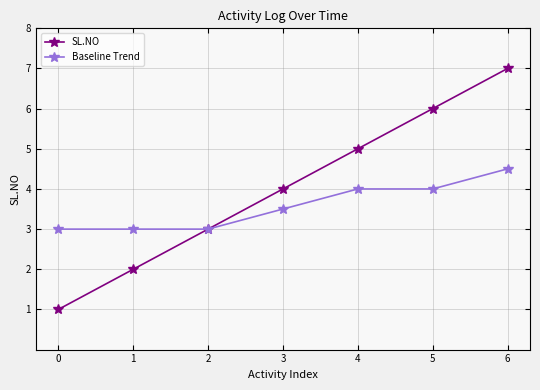

What is the total value across all series at 0?

4.0